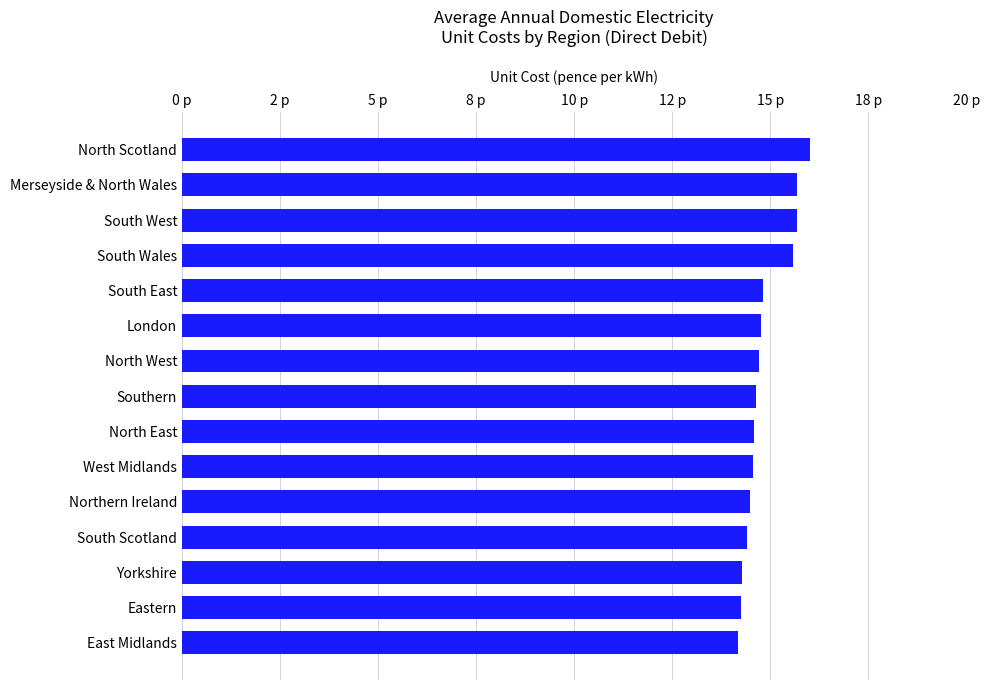

Are the bars horizontal?

Yes